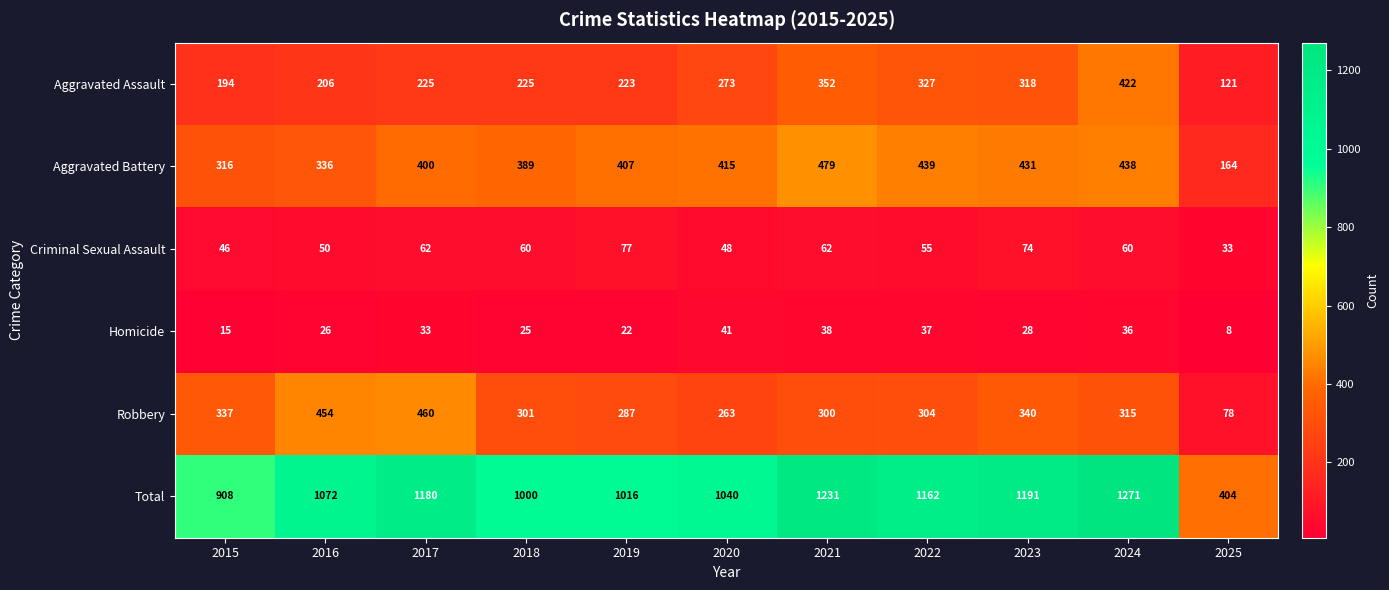

At which label does Aggravated Battery reach its peak?

2021